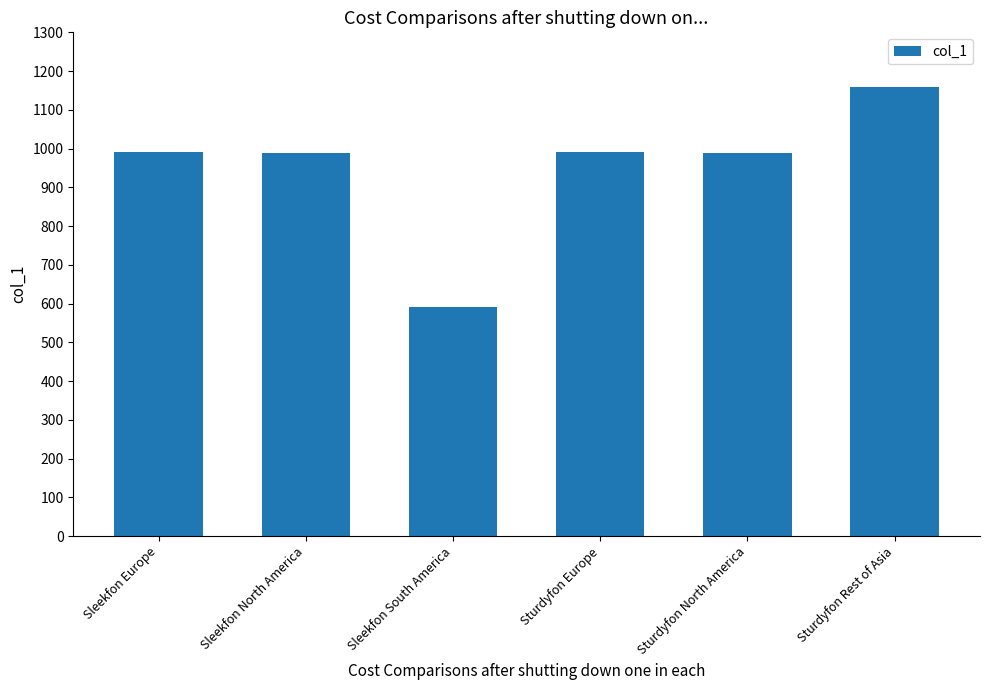

What is the greatest value displayed?

1159.2